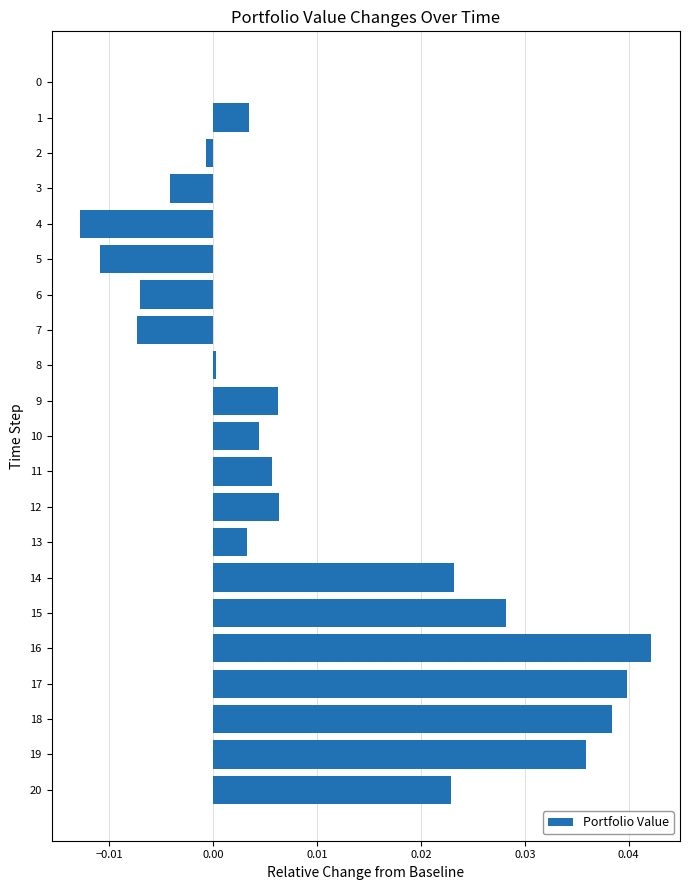

The value at 12 is 0.0. True or false?

True